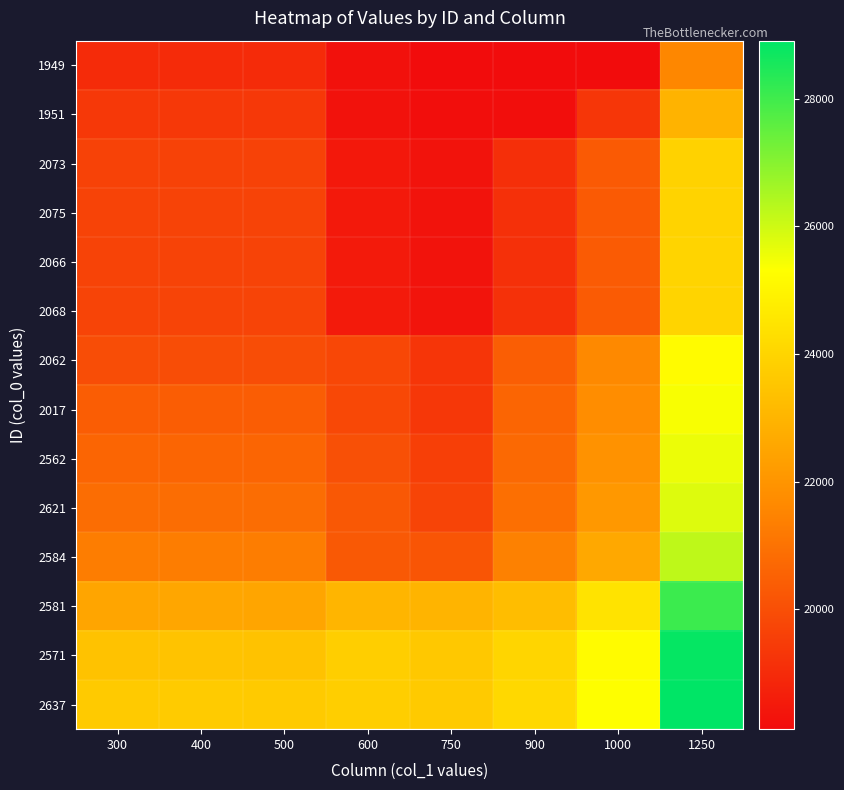

At which category is the sum across all series the highest?

1250